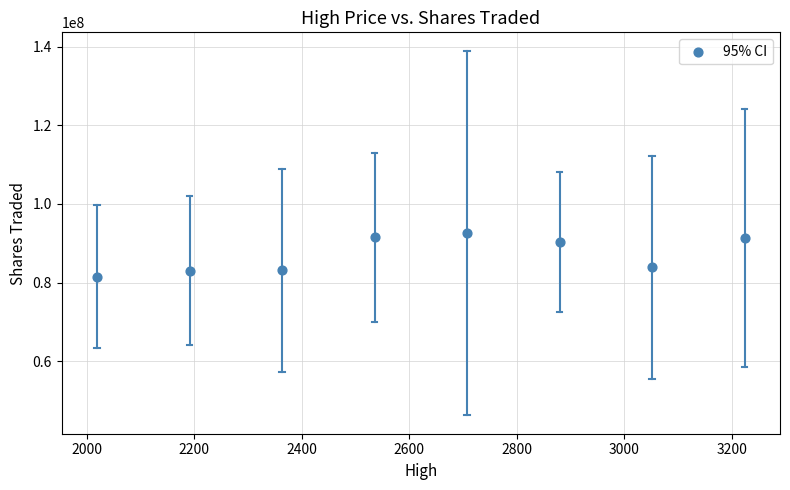

What is the range of X values (max minus min)?

1205.1